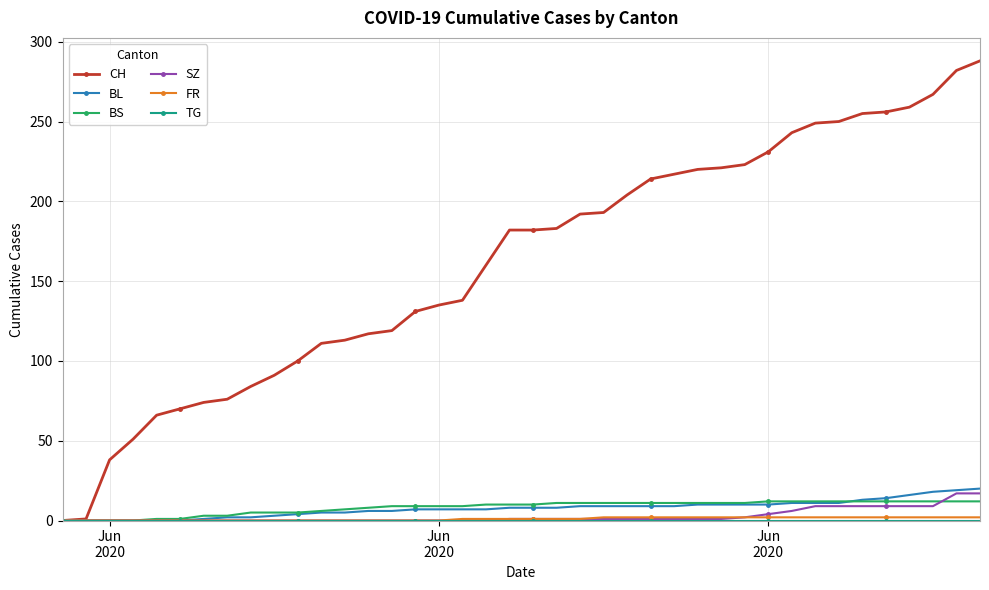

Which series has the largest range (max minus min)?

CH